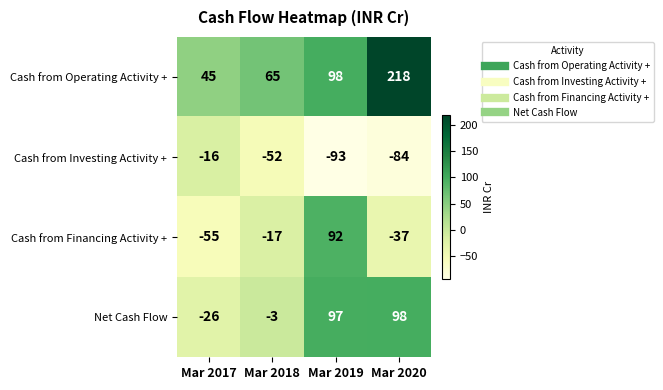

Between Mar 2017 and Mar 2018, which series saw the biggest shift?

Cash from Financing Activity +